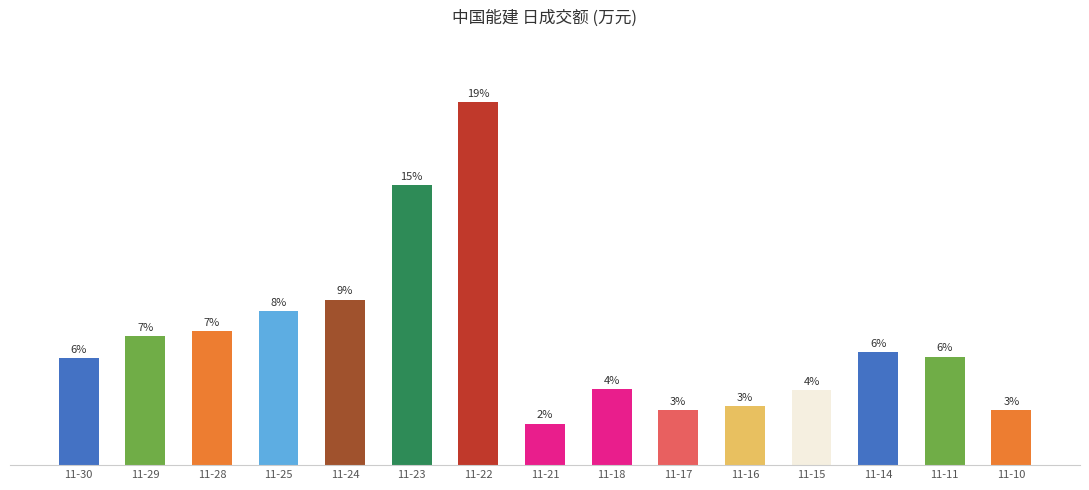

Does the chart contain any negative values?

No